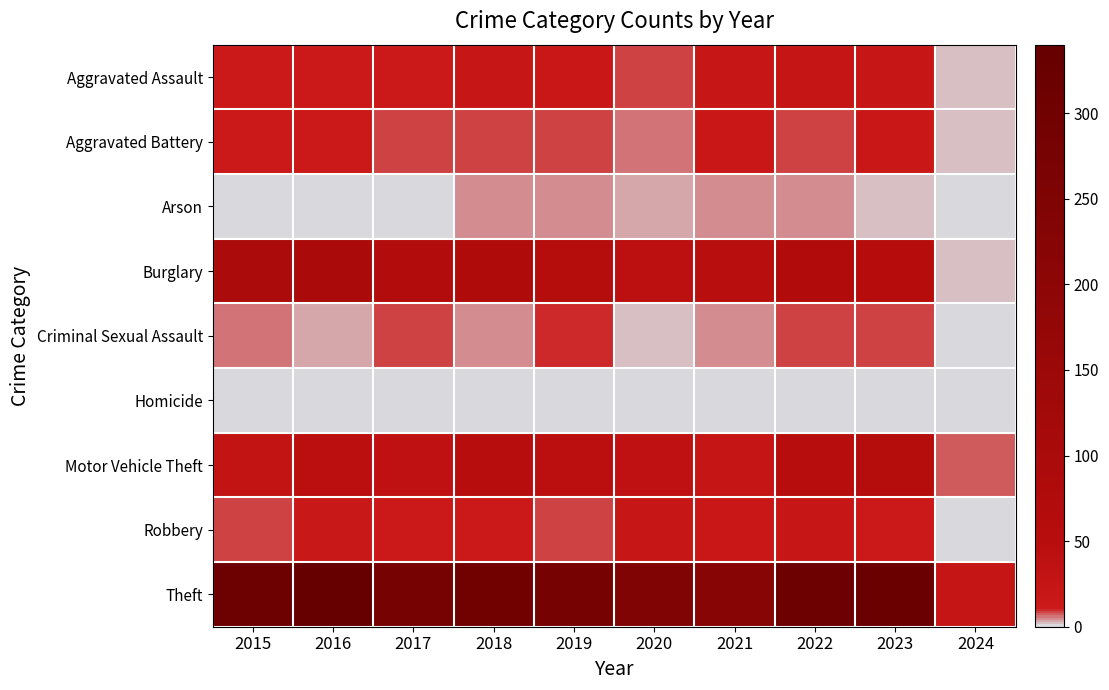

Rank the series by their maximum value, from highest to lowest.

Theft, Burglary, Motor Vehicle Theft, Aggravated Assault, Robbery, Aggravated Battery, Criminal Sexual Assault, Arson, Homicide